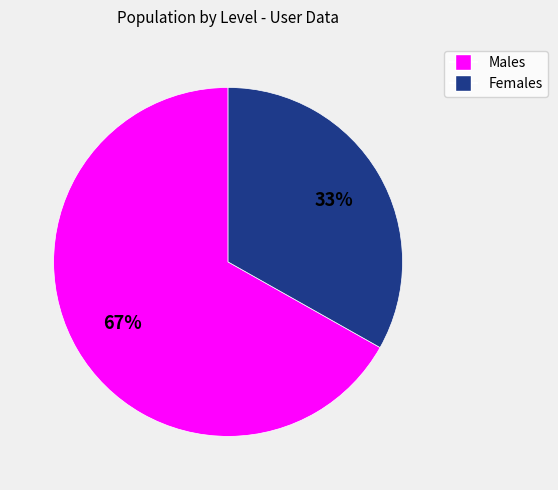

To the nearest percent, what is the difference between the largest and smallest slice percentages?

34%